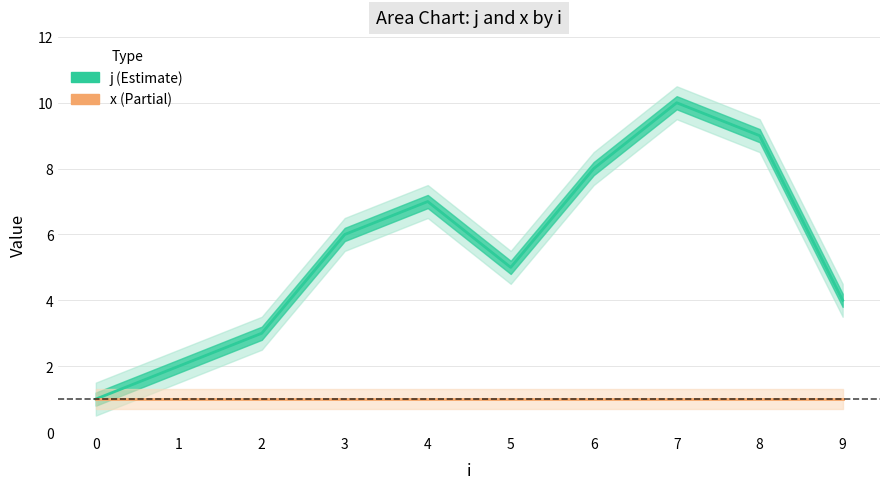

What is the smallest value displayed?

1